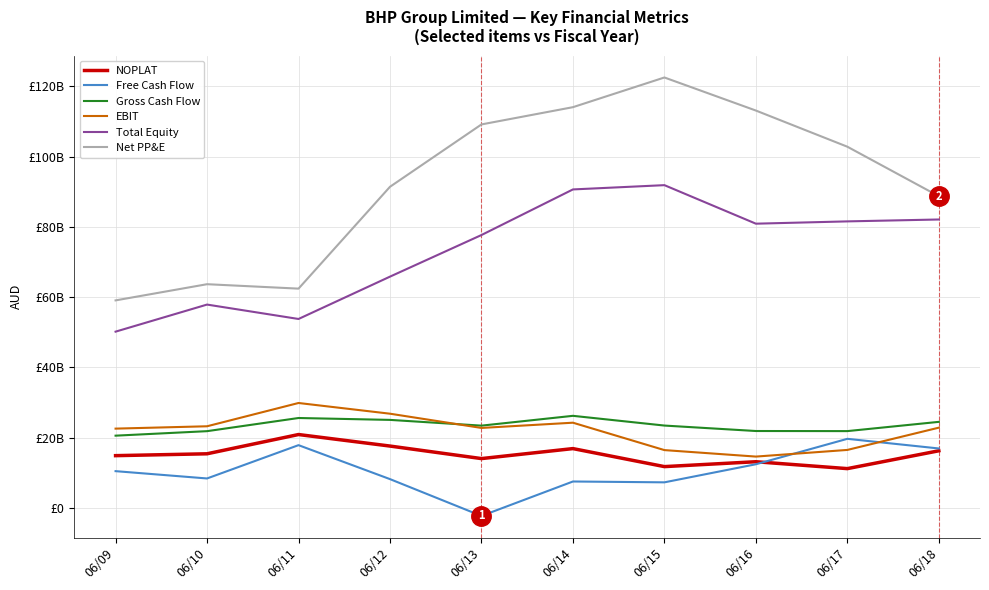

Between which two adjacent categories do NOPLAT and Free Cash Flow first intersect?

06/16 and 06/17